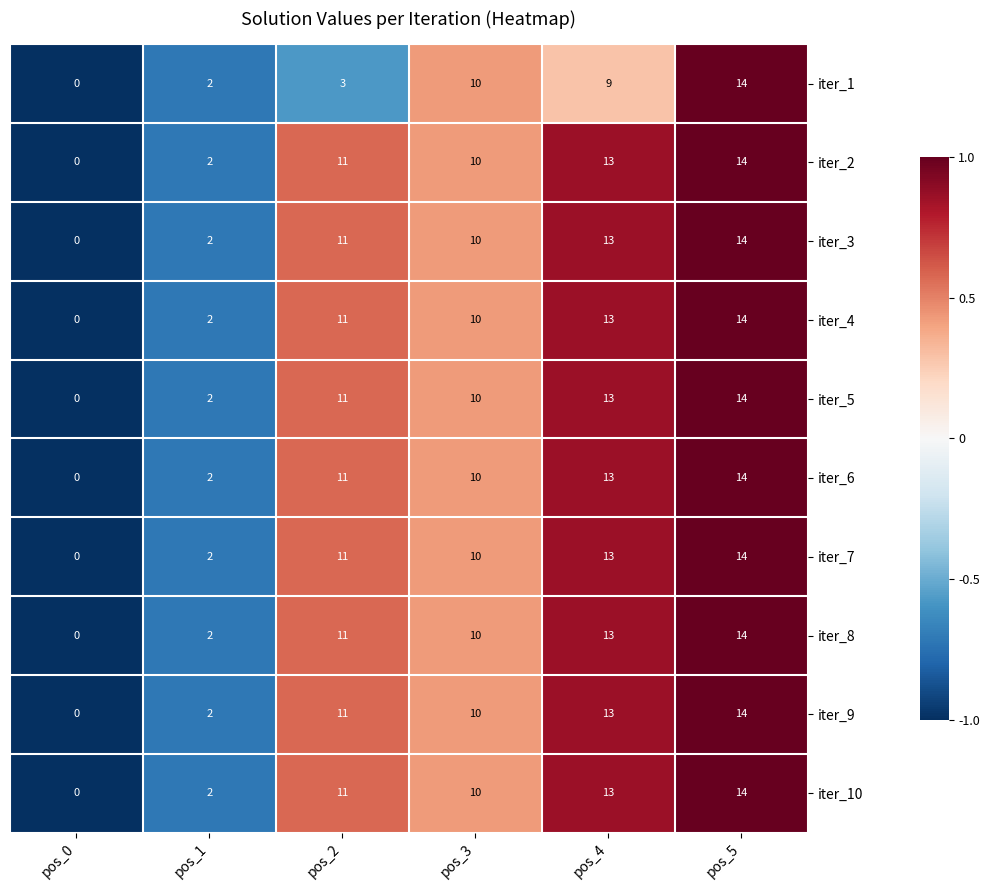

What value does the iter_6 series have at pos_4?

13